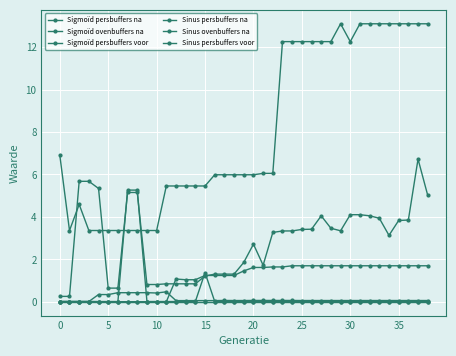

Does the chart have visible grid lines?

Yes